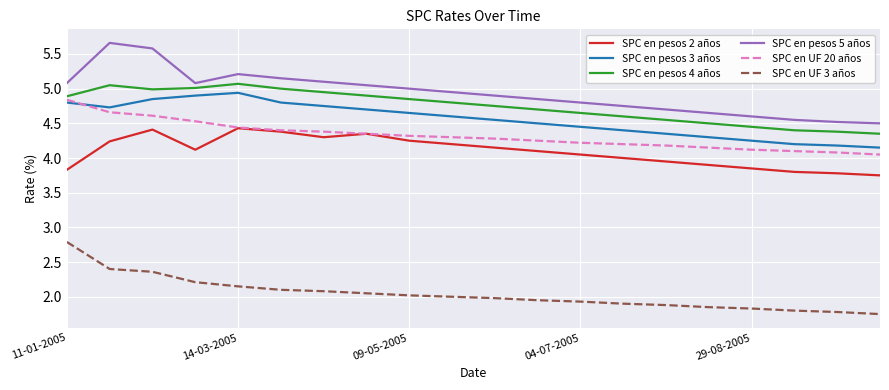

What are all the series names shown in the legend?

SPC en pesos 2 años, SPC en pesos 3 años, SPC en pesos 4 años, SPC en pesos 5 años, SPC en UF 20 años, SPC en UF 3 años